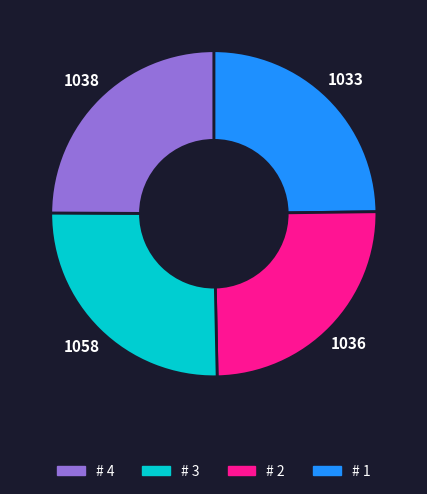

Is there any slice that represents more than half of the pie?

No